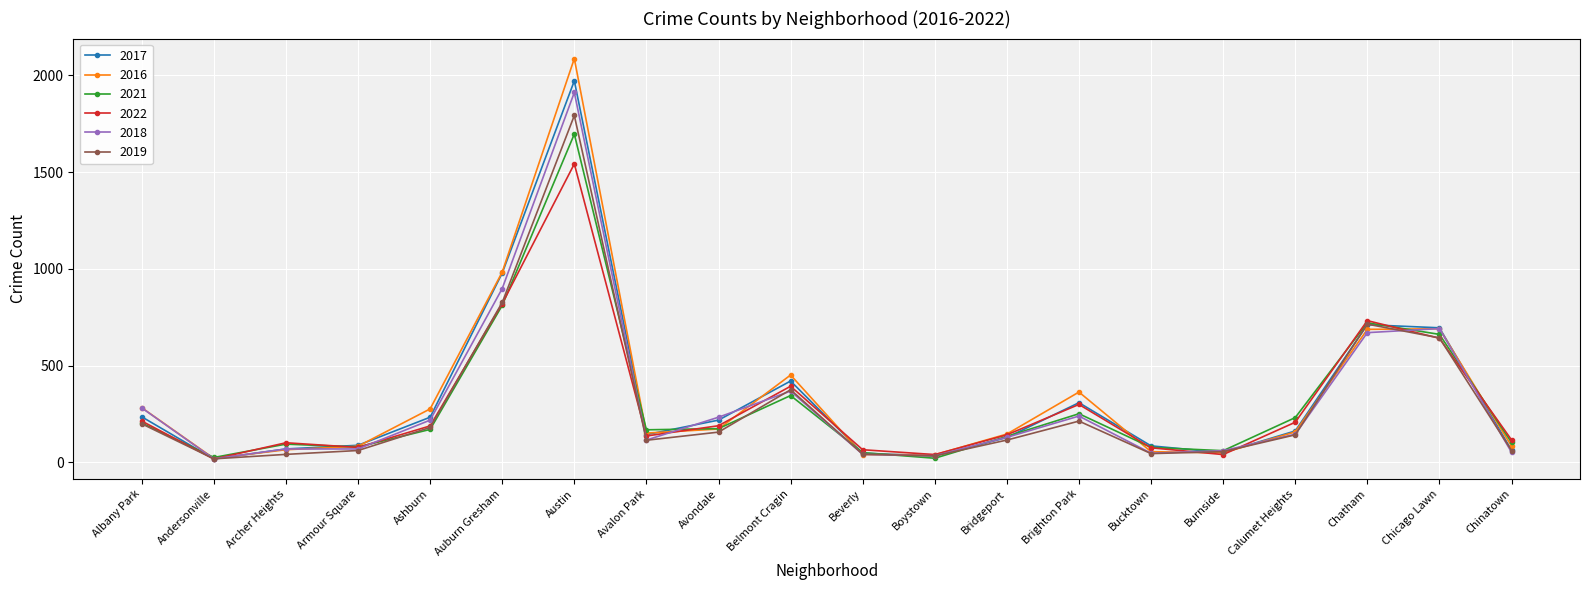

What is the maximum value for 2022?

1542